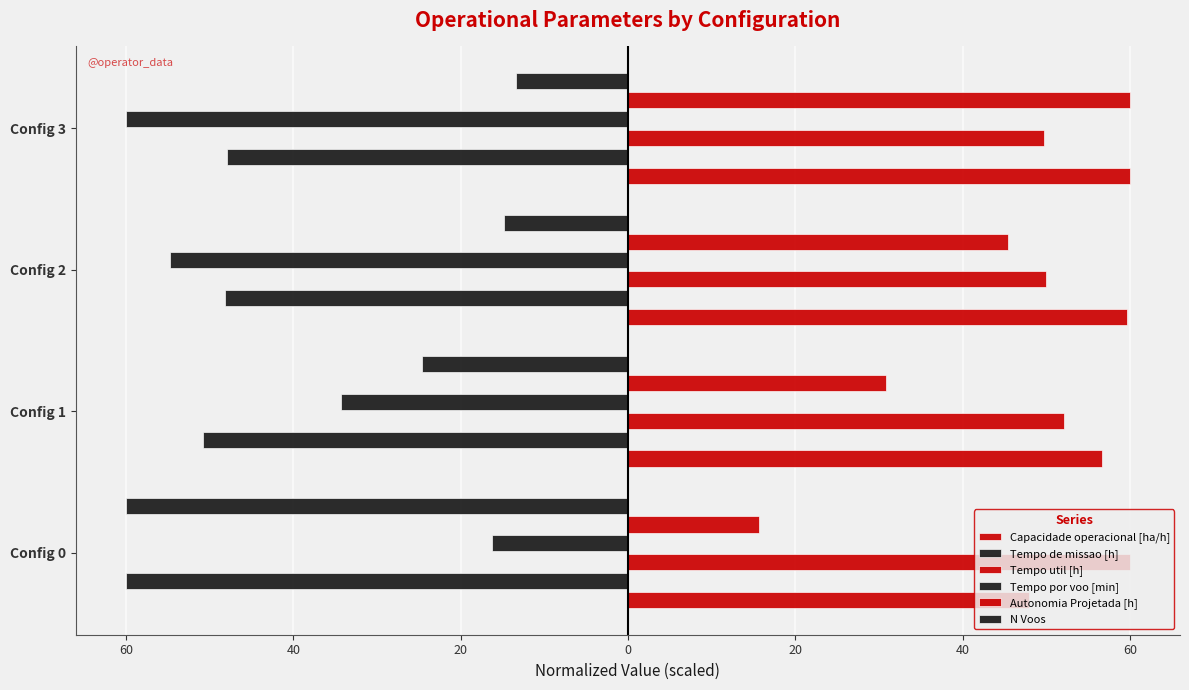

How many distinct data groups are displayed?

6